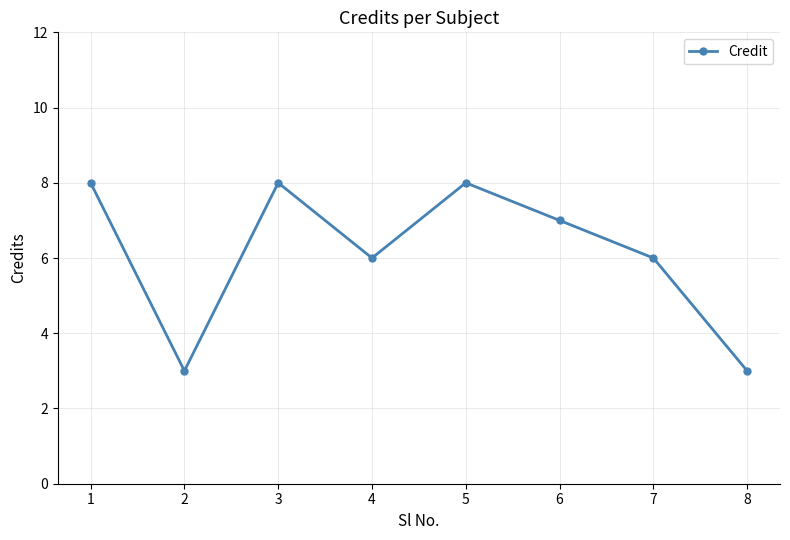

What is the average value?

6